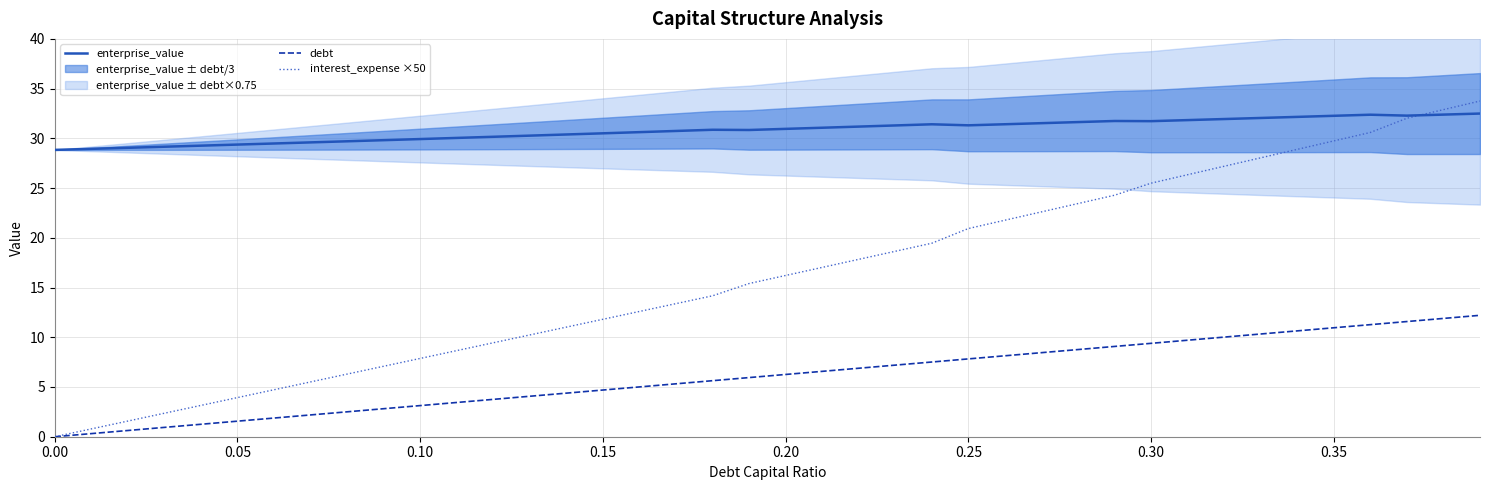

True or false: debt and enterprise_value cross at least once.

False